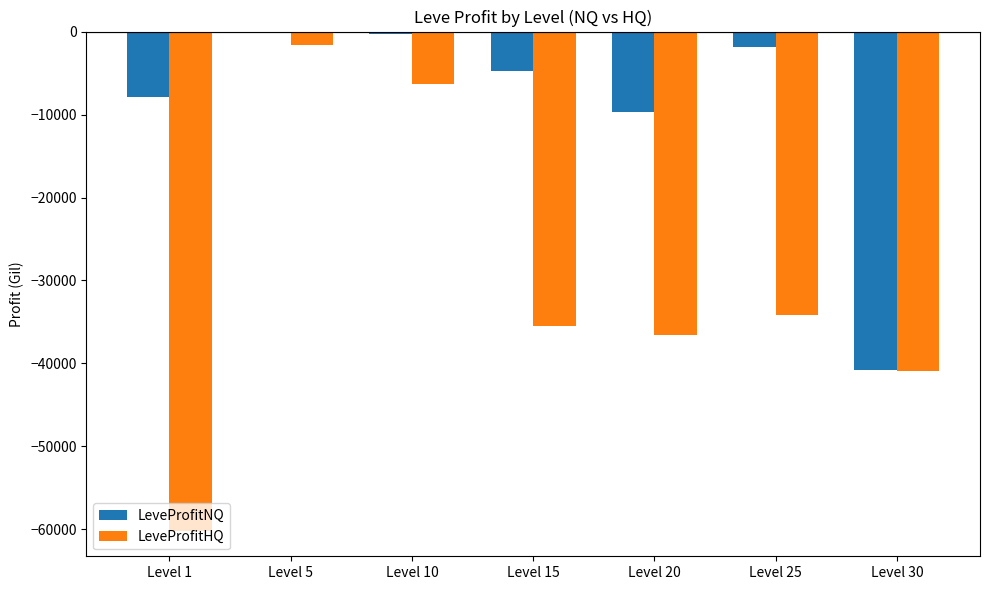

At which label does LeveProfitNQ first exceed -4774?

Level 5